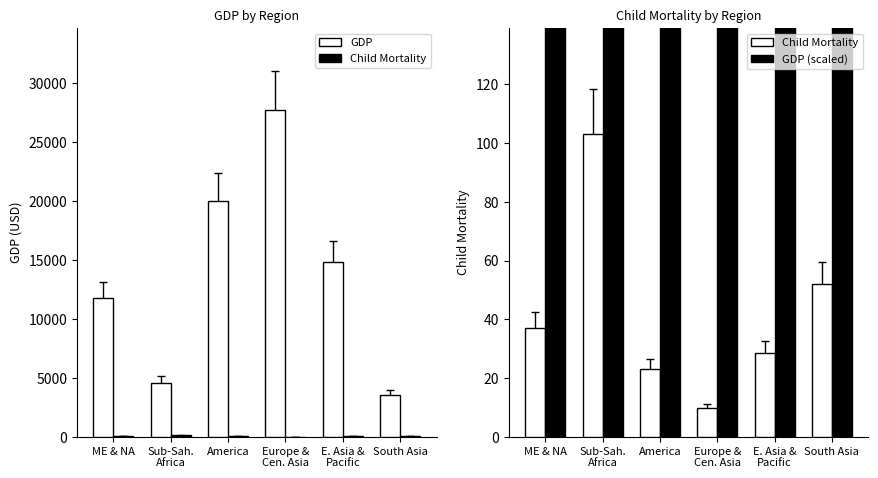

Which category has the lowest value in the Child Mortality series?

Europe &
Cen. Asia